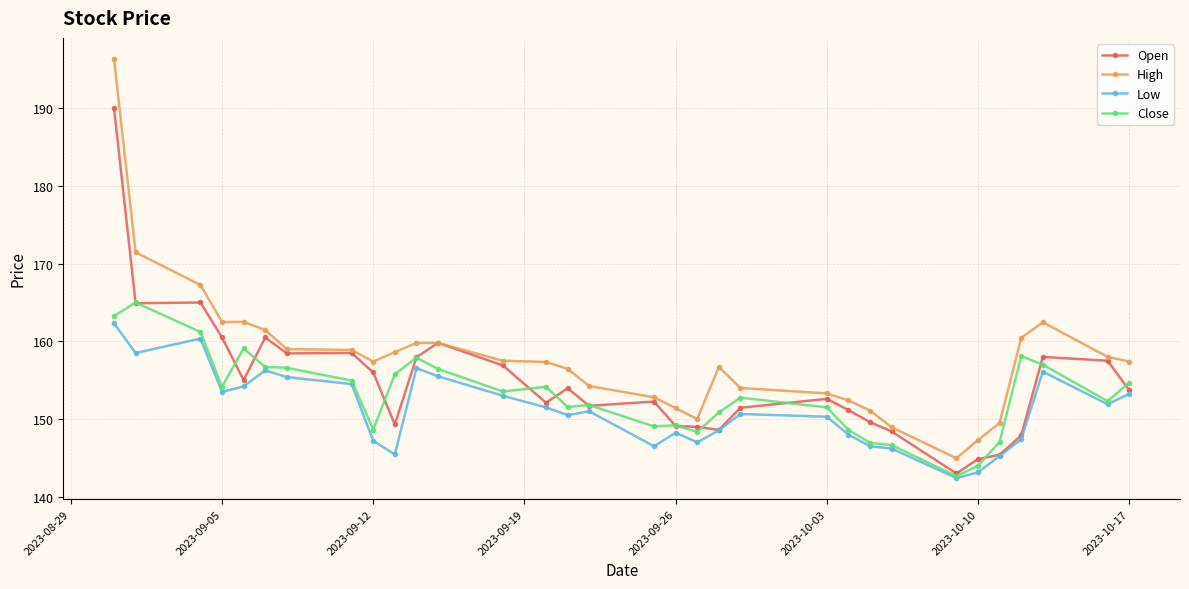

Rank the series by their maximum value, from lowest to highest.

Low, Close, Open, High